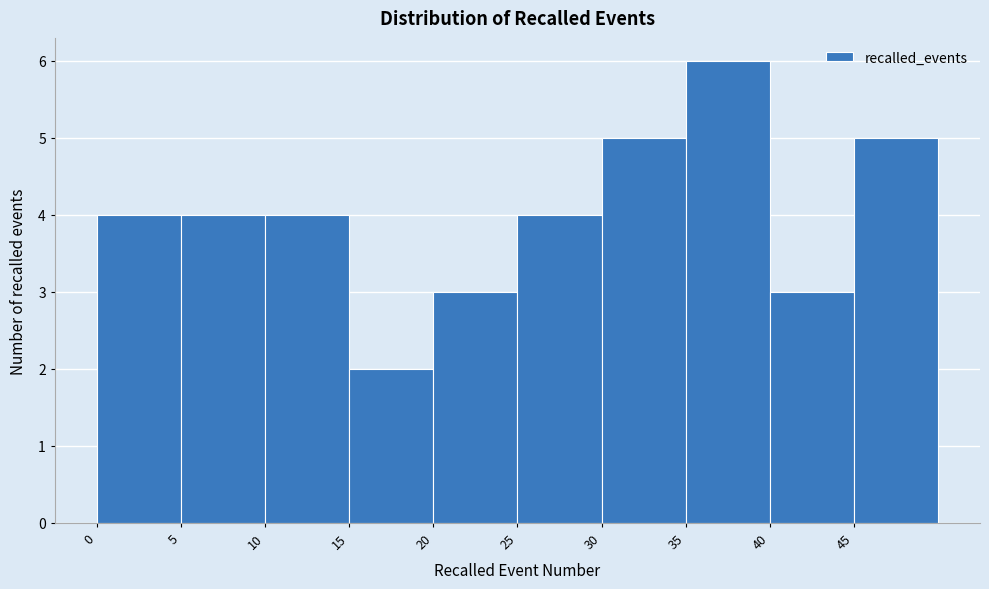

Reading left to right, list every bar in this chart as the range it spans on the x-axis followed by its height. The values are not printed on the chart, so give them approximately, as read against the axis.

0 to 5: 4
5 to 10: 4
10 to 15: 4
15 to 20: 2
20 to 25: 3
25 to 30: 4
30 to 35: 5
35 to 40: 6
40 to 45: 3
45 to 50: 5